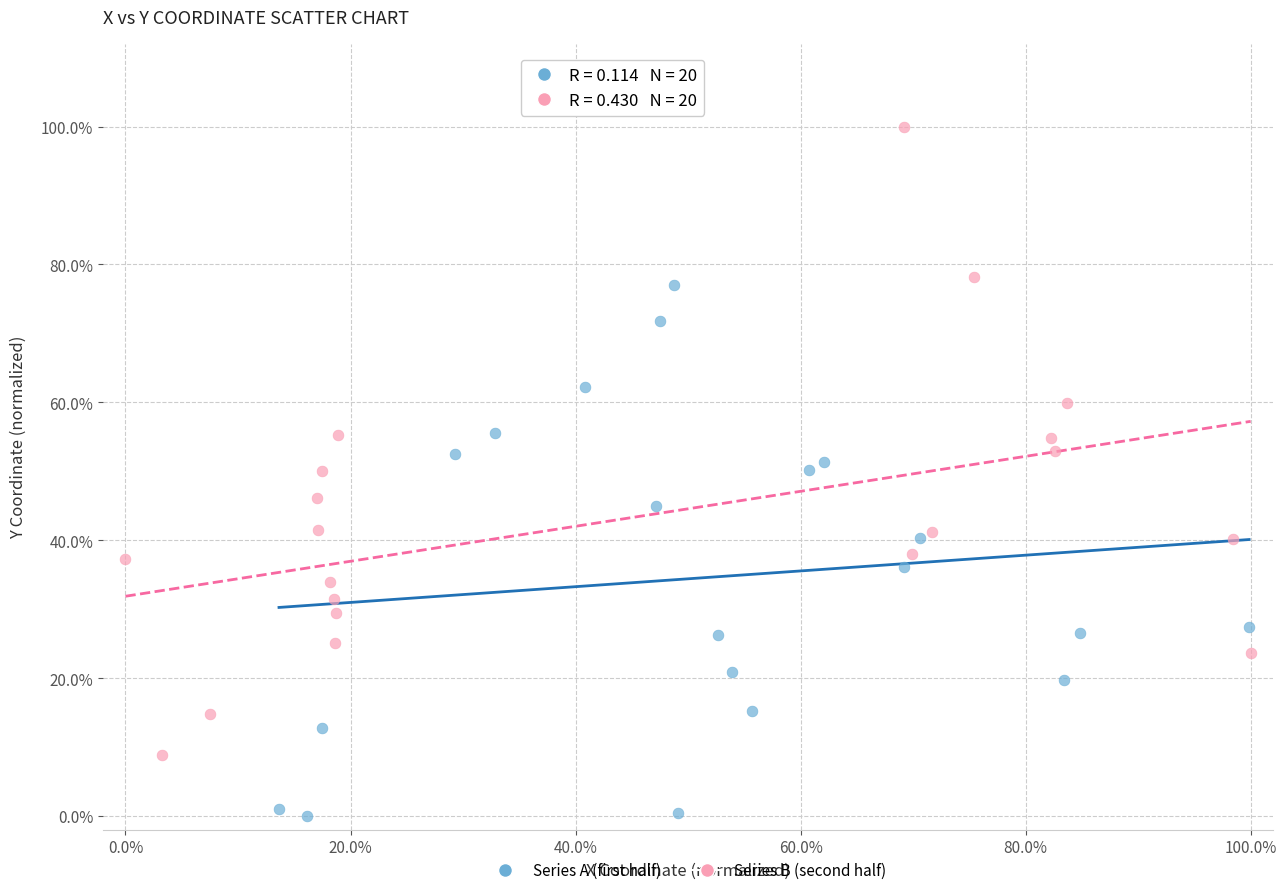

Which series reaches the maximum Y coordinate?

Series B (second half)